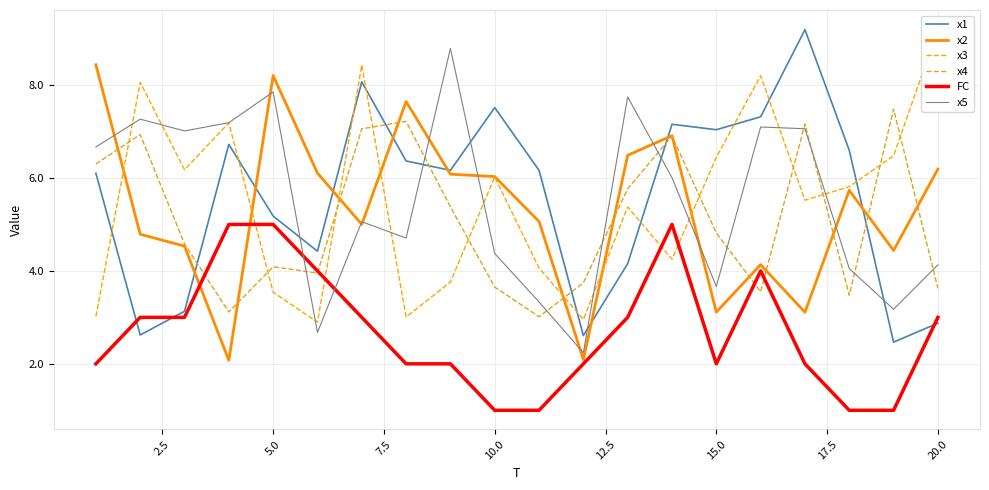

What is the maximum value for x4?

7.5